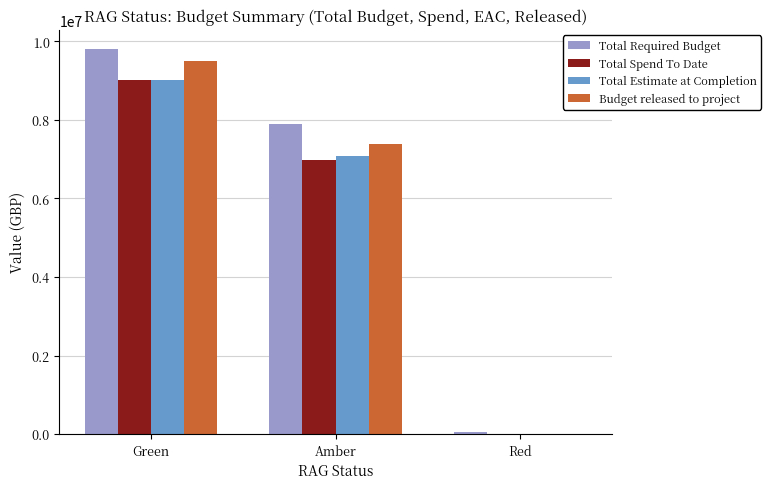

Reading left to right, what are all the values shown in this chart?

Total Required Budget: 9805887.0	7898429.0	41055.0
Total Spend To Date: 9025754.0	6976193.0	0.0
Total Estimate at Completion: 9007488.0	7076389.0	0.0
Budget released to project: 9502565.0	7382999.0	0.0